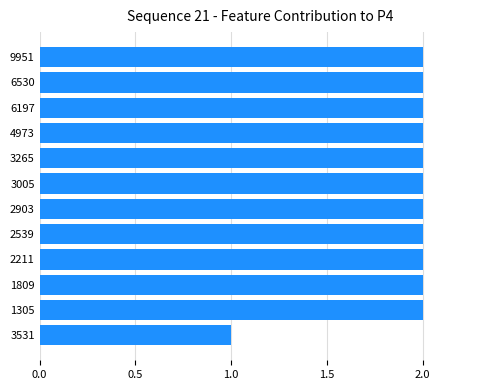

Reading bottom to top, transcribe all the data shown in this chart.

1	2	2	2	2	2	2	2	2	2	2	2